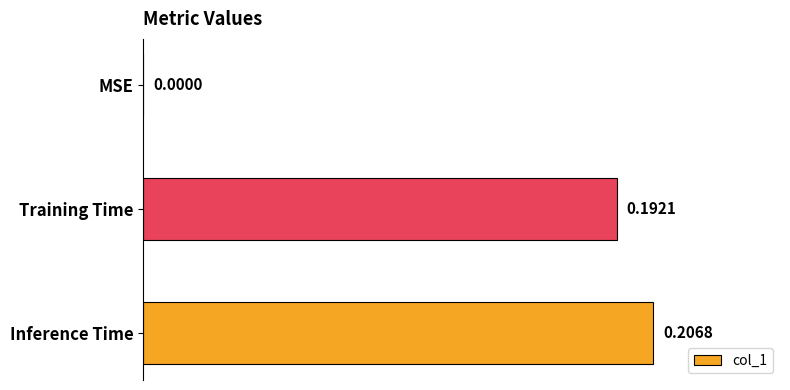

At which label is the value closest to 0?

MSE